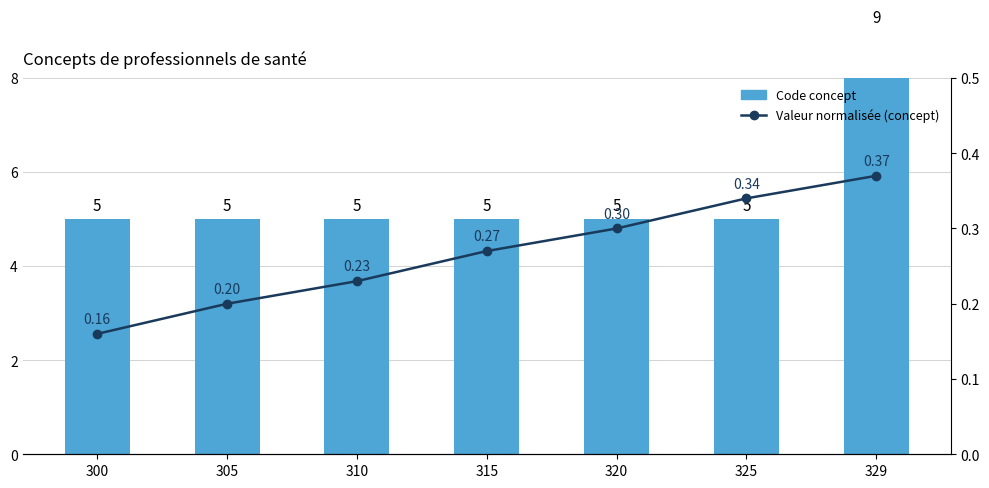

Reading left to right, extract all data points from this chart.

Code concept: 5.0	5.0	5.0	5.0	5.0	5.0	9.0
Valeur normalisée (concept): 0.2	0.2	0.2	0.3	0.3	0.3	0.4